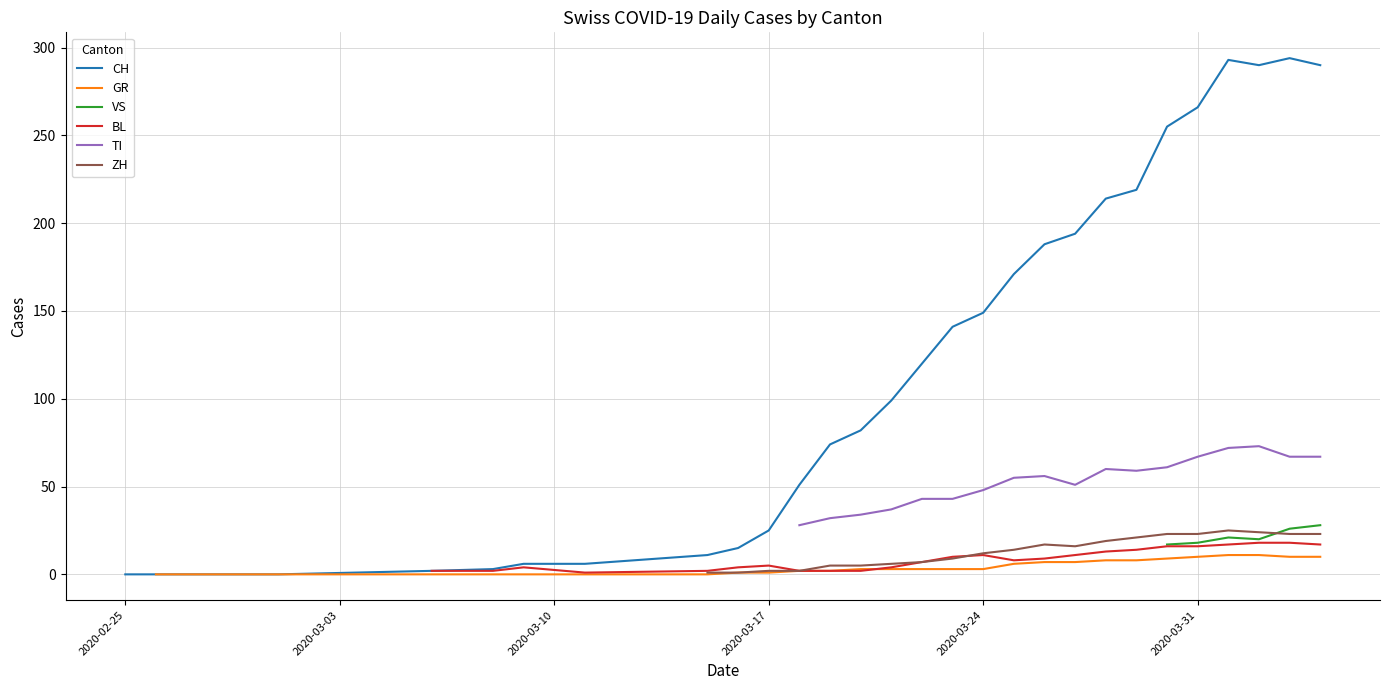

What is the label of the 6th point from the left?

2020-03-31